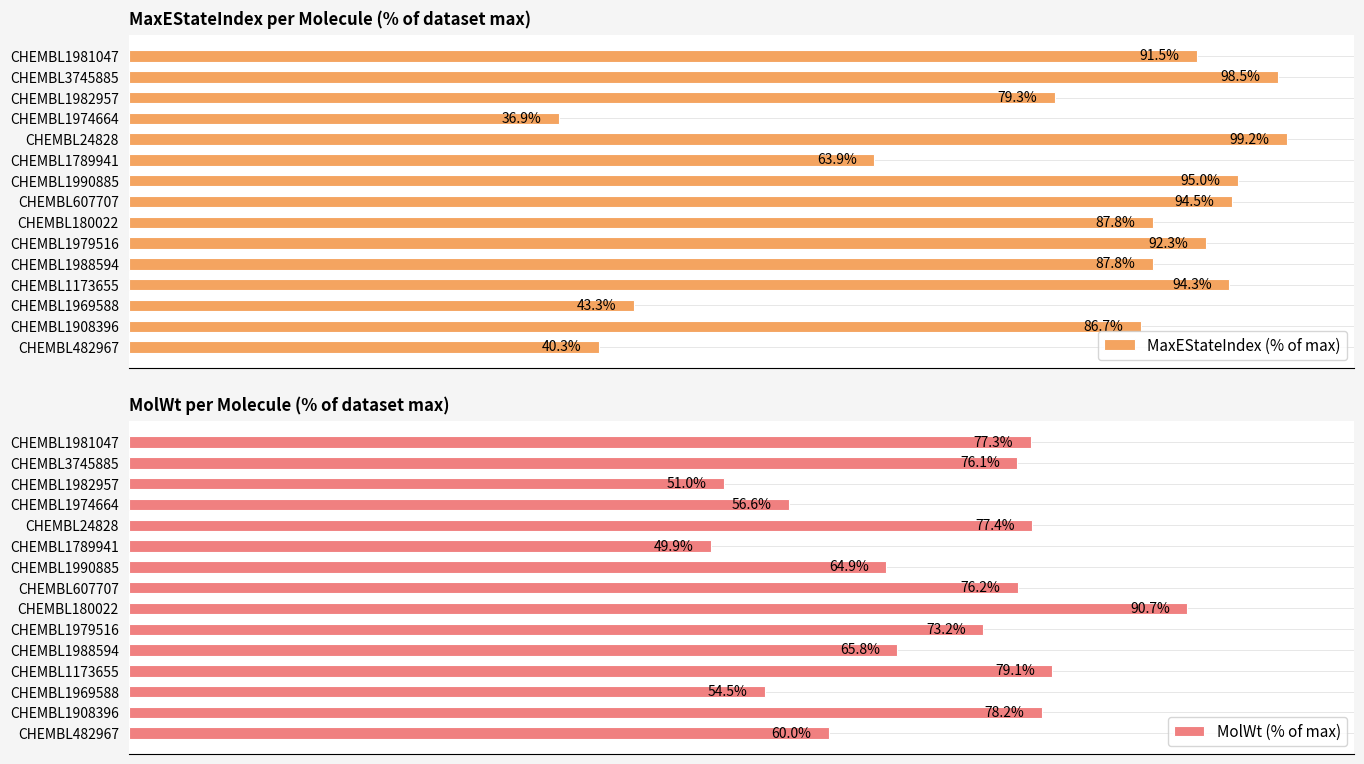

List the series in order of their overall mean, highest first.

MaxEStateIndex (% of max), MolWt (% of max)